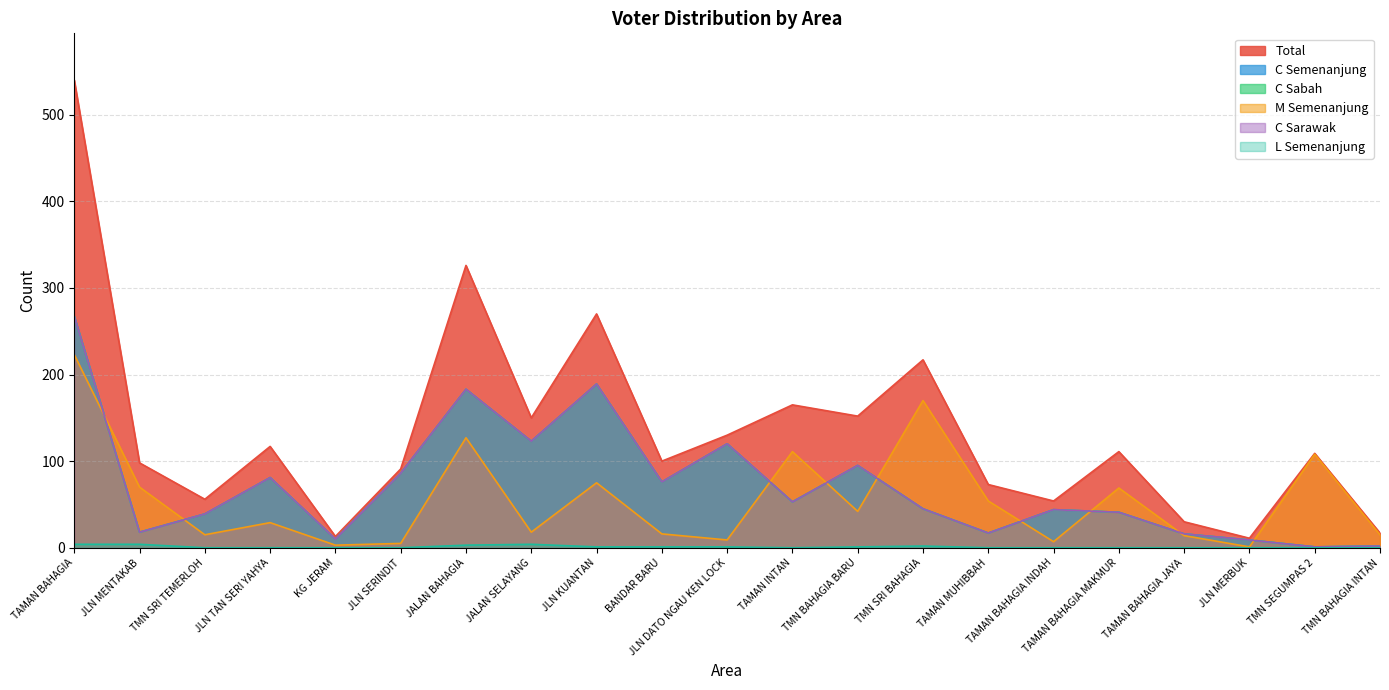

Does the chart have visible grid lines?

Yes